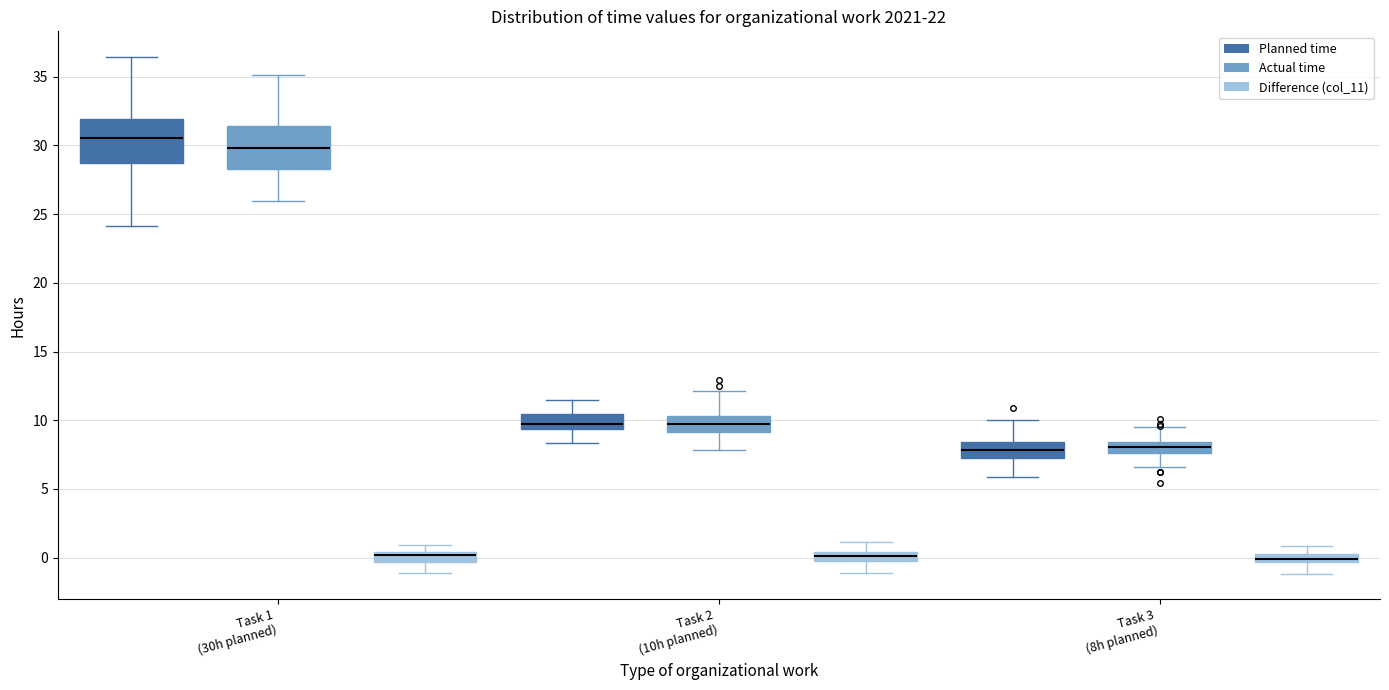

Where is the lower edge of the box for Task 3 (8h planned) (Difference (col_11)) on the y-axis? The values are not printed on the chart, so give them approximately, as read against the axis.

-0.5